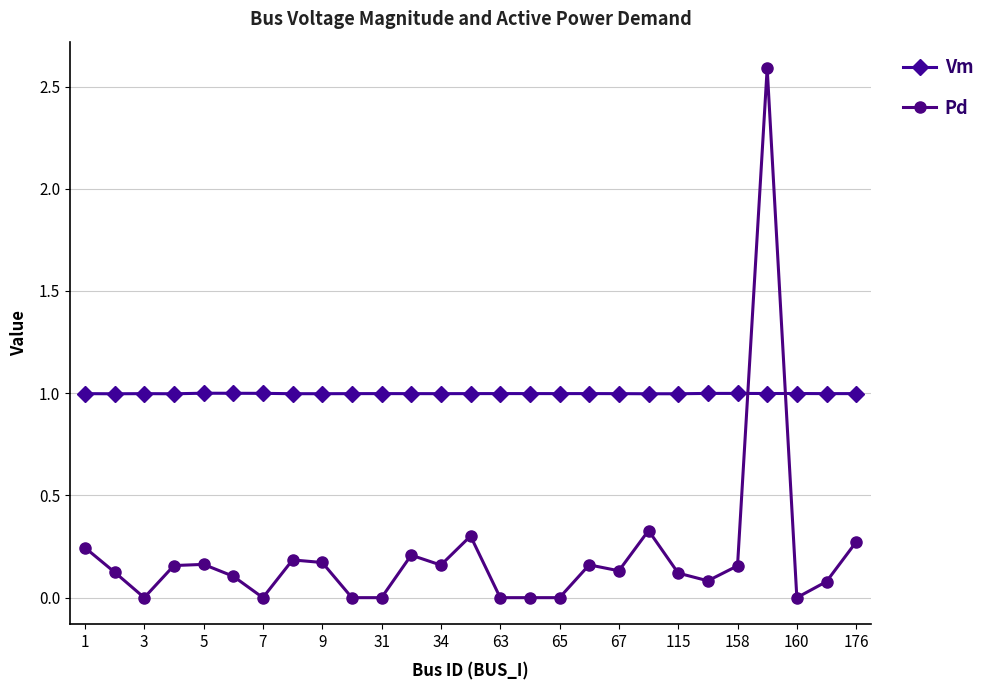

How many lines are shown in the chart?

2